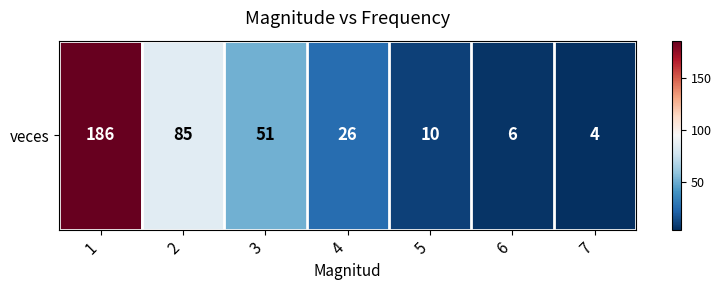

How many categories are shown in the chart?

7